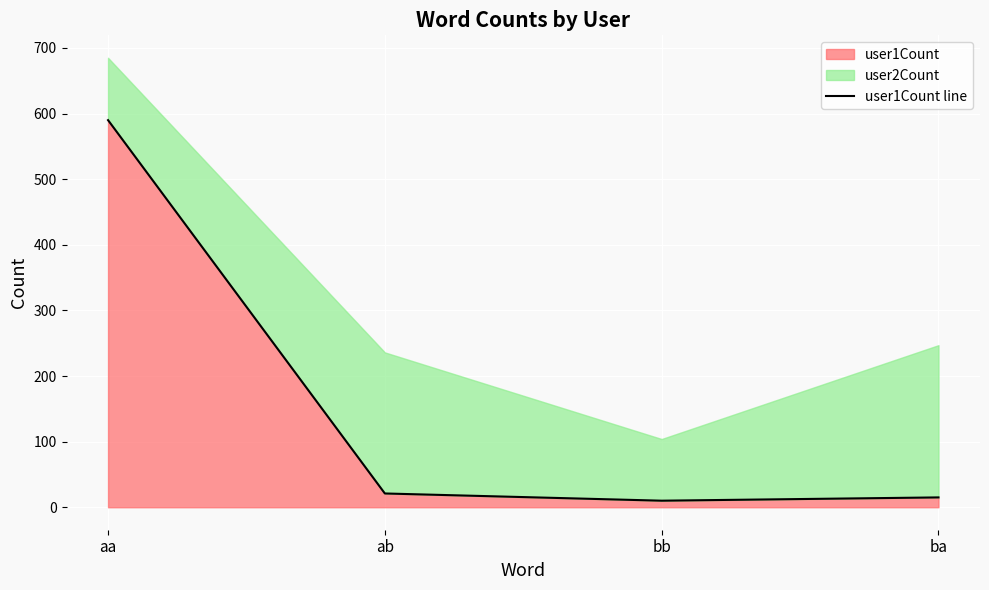

What is the sum of the values at aa and ab?

611